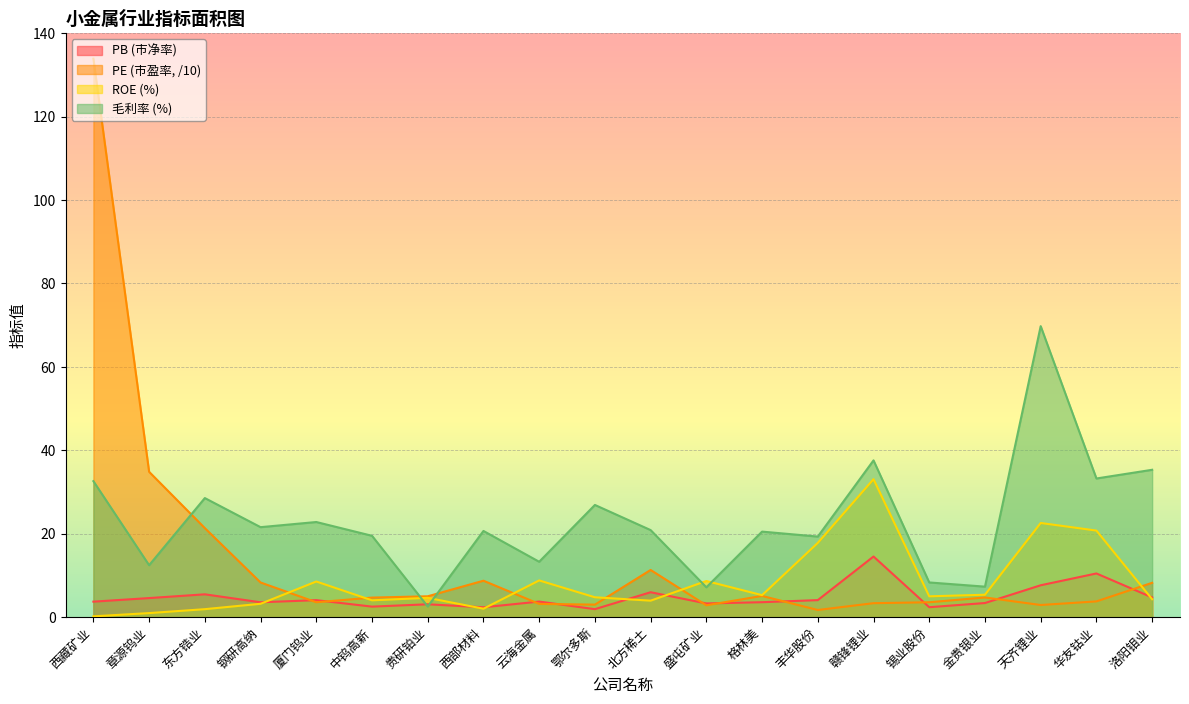

Count the number of categories in the chart.

20